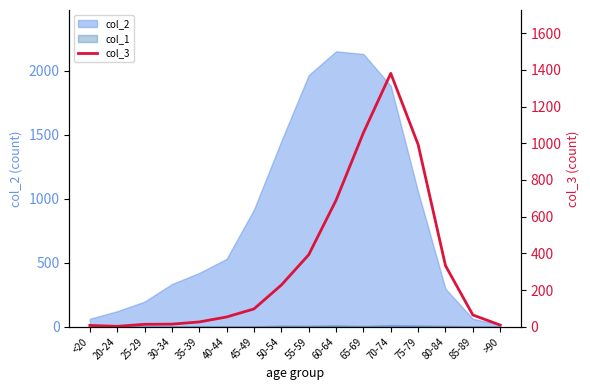

What is the smallest value displayed?

2